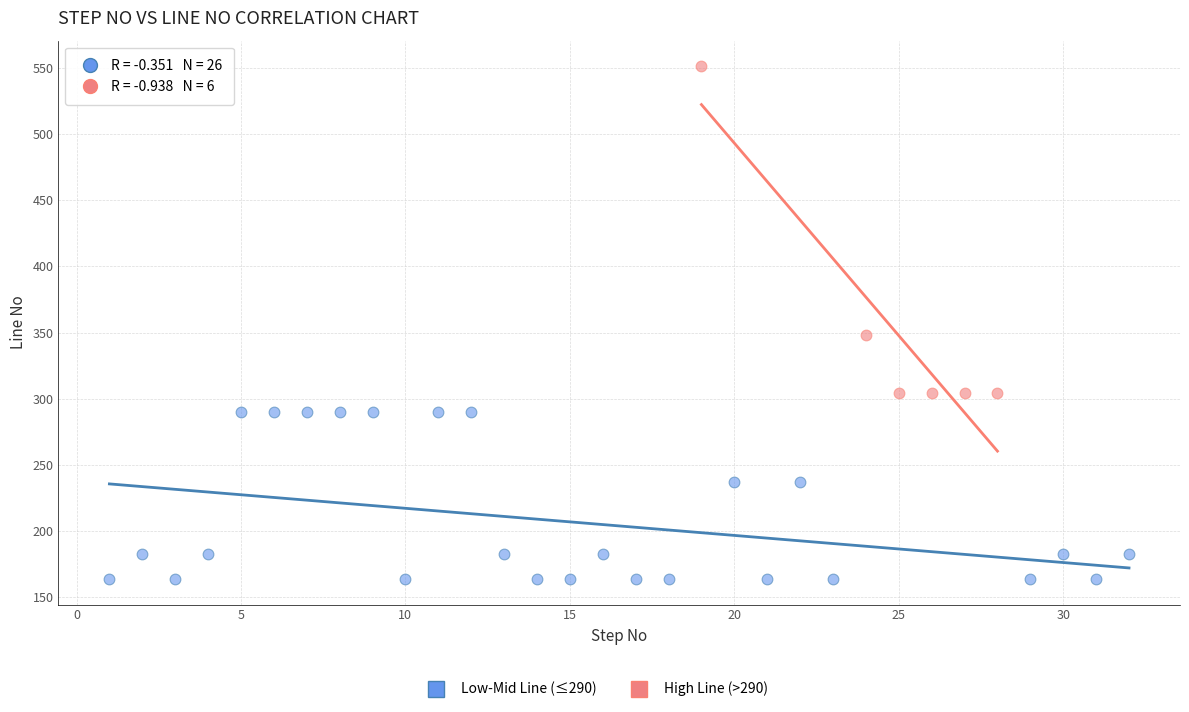

Which series contains the lowest Y value?

Low-Mid Line (≤290)